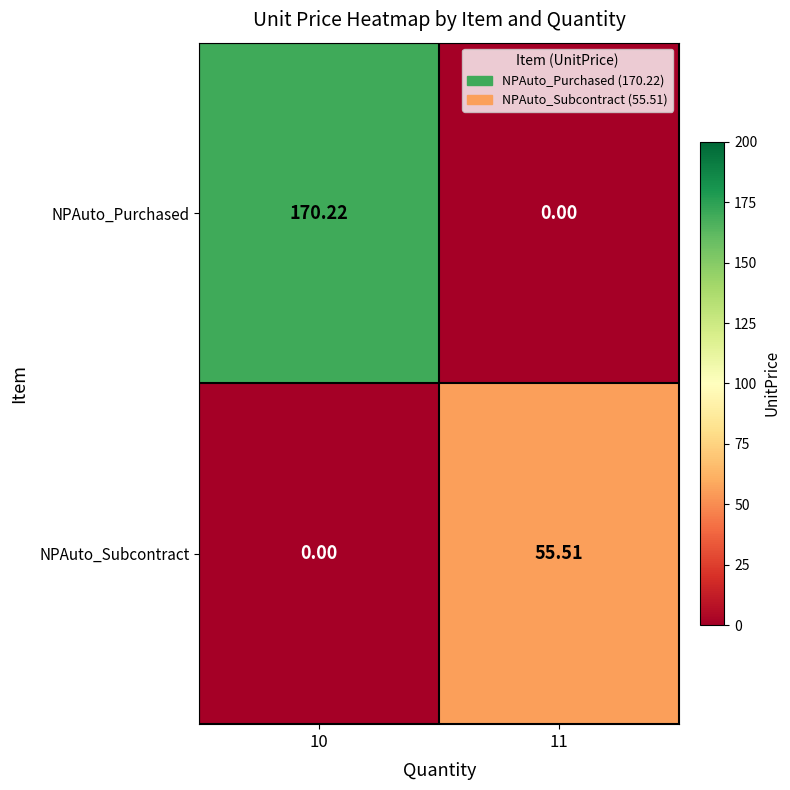

Between 10 and 11, which series saw the biggest shift?

NPAuto_Purchased